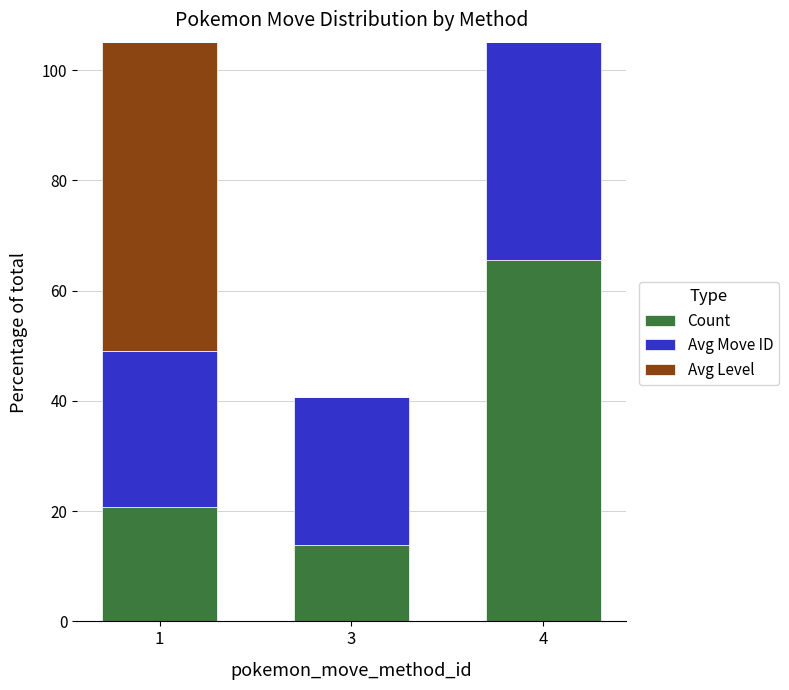

What is the minimum value for Avg Move ID?

26.9